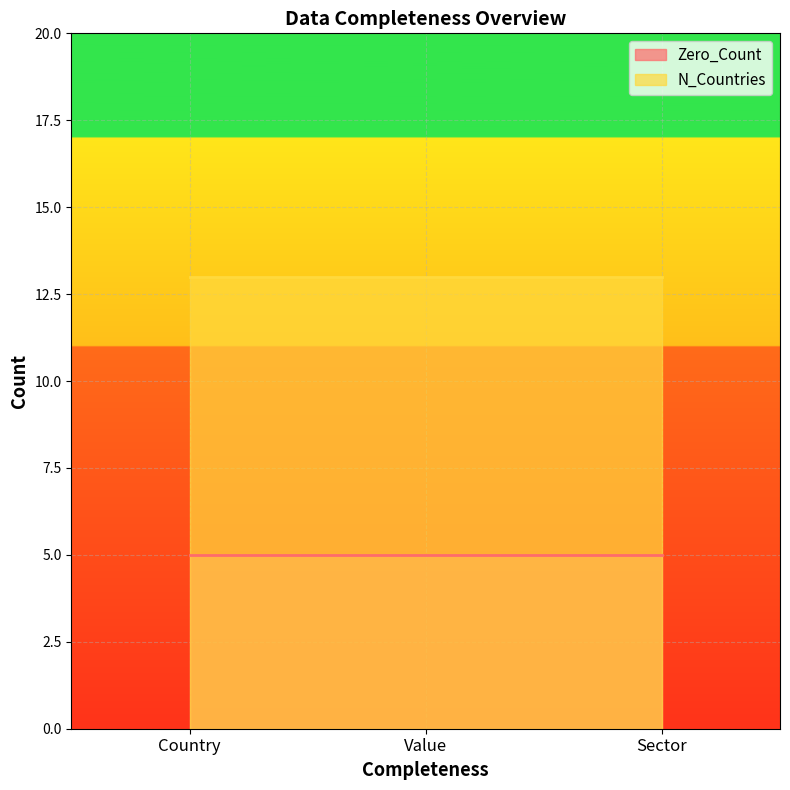

What is the greatest value displayed?

13